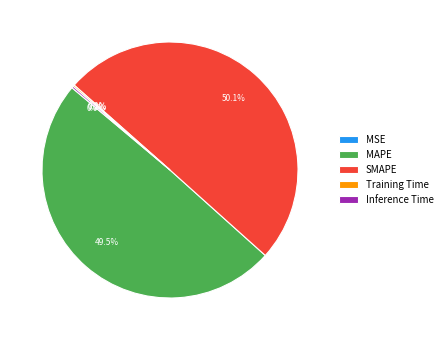

Which category accounts for the majority?

SMAPE